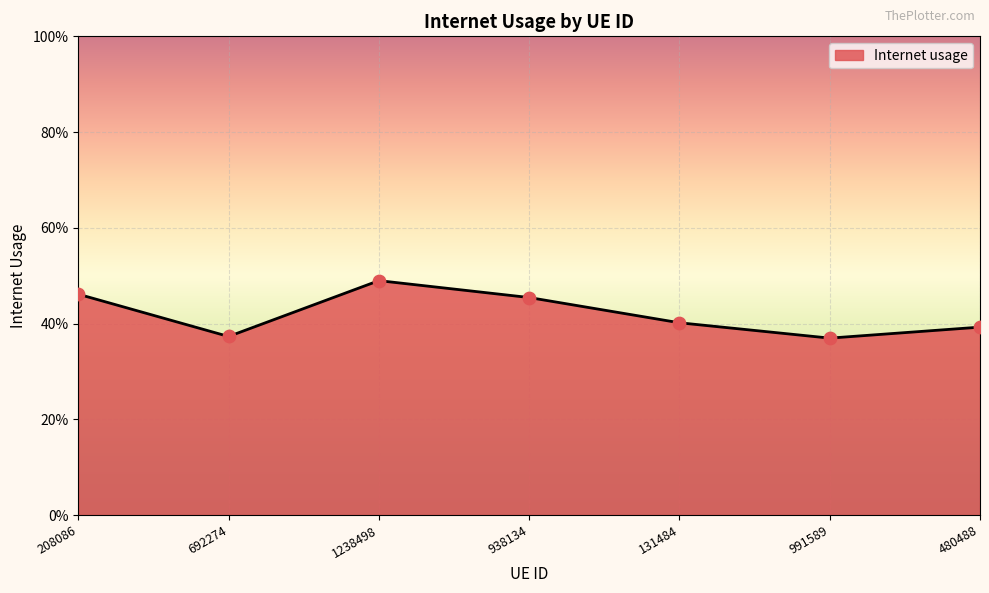

Which has a higher value, 480488 or 938134?

938134